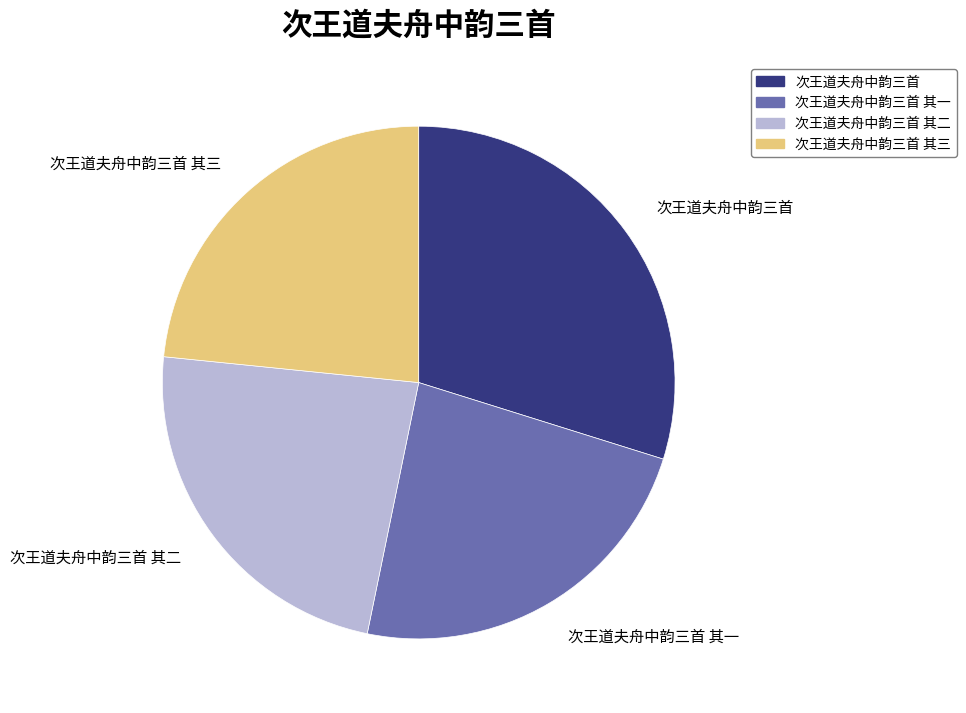

How many slices are in this pie chart?

4